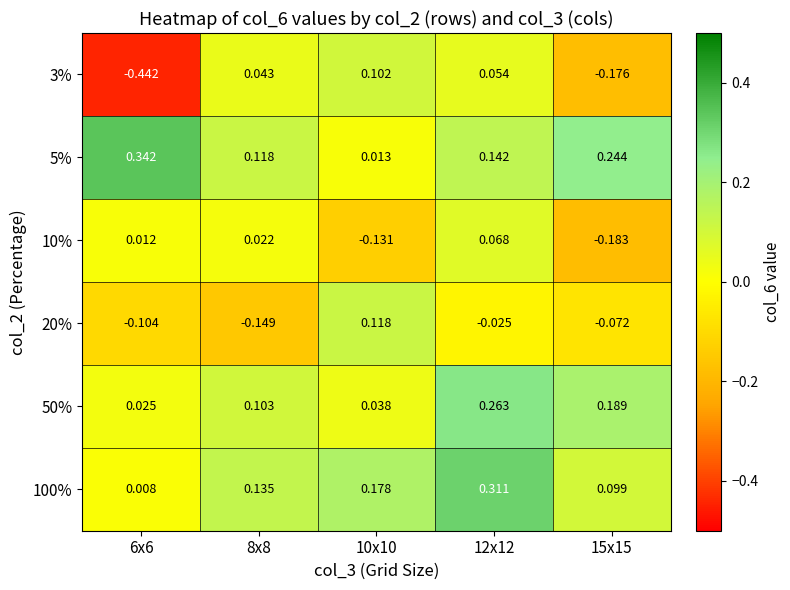

List the series in order of their peak value, lowest first.

10%, 3%, 20%, 50%, 100%, 5%